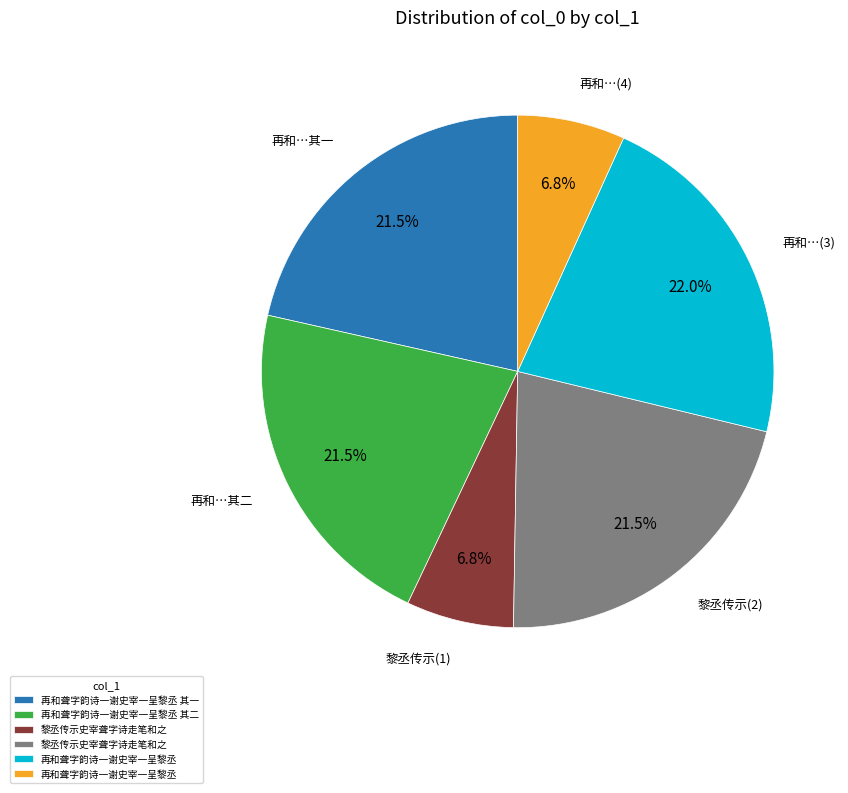

Is there any slice that represents more than half of the pie?

No